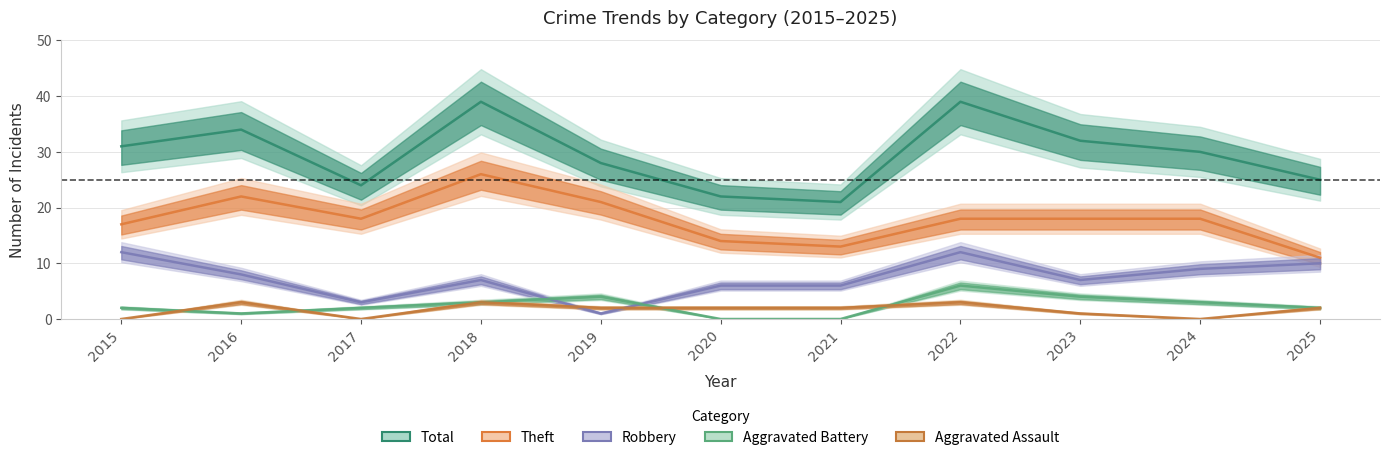

What is the difference between the Theft values at 2021 and 2022?

5